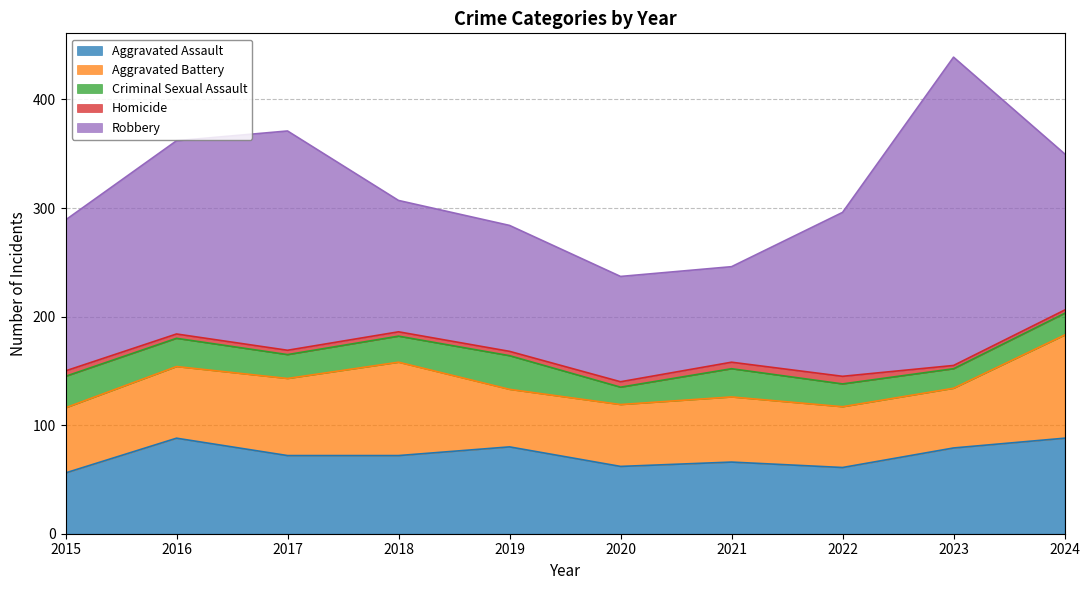

Where is Criminal Sexual Assault nearest to the value 23?

2017